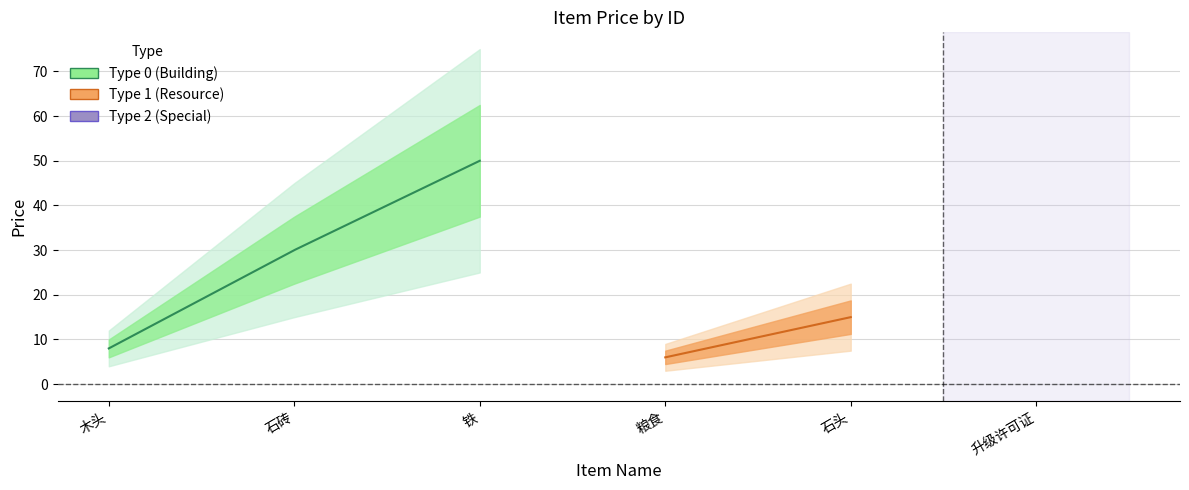

How many lines are shown in the chart?

2